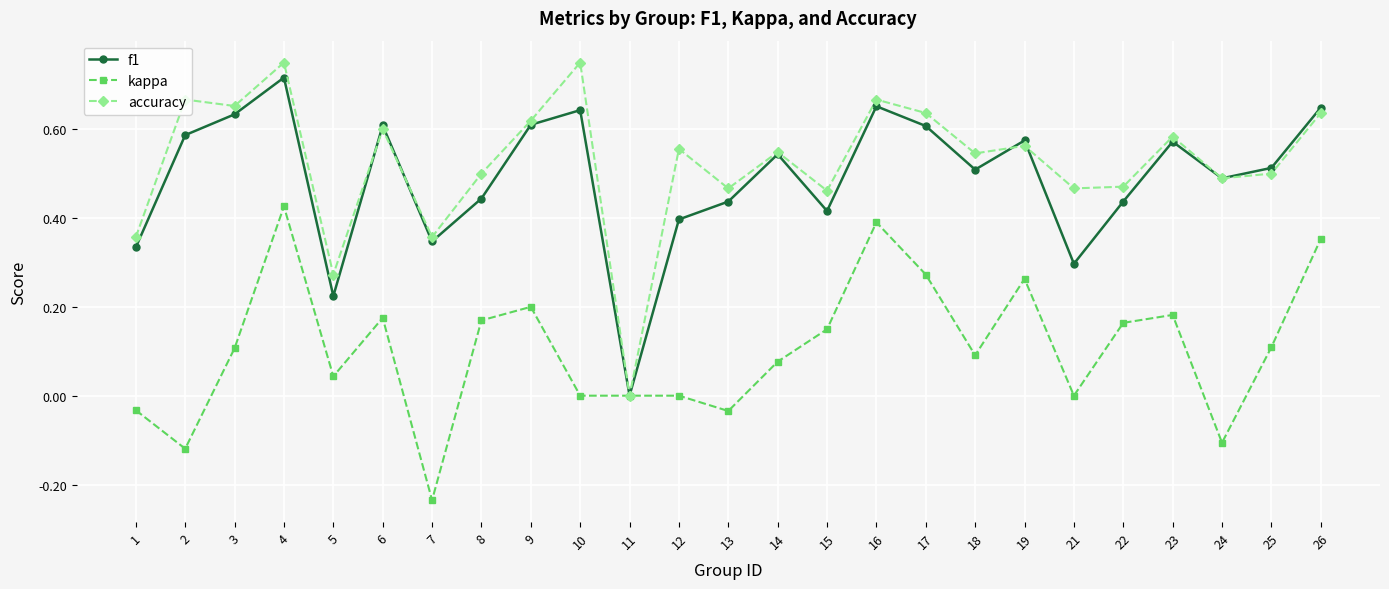

At which category is the sum across all series the highest?

4